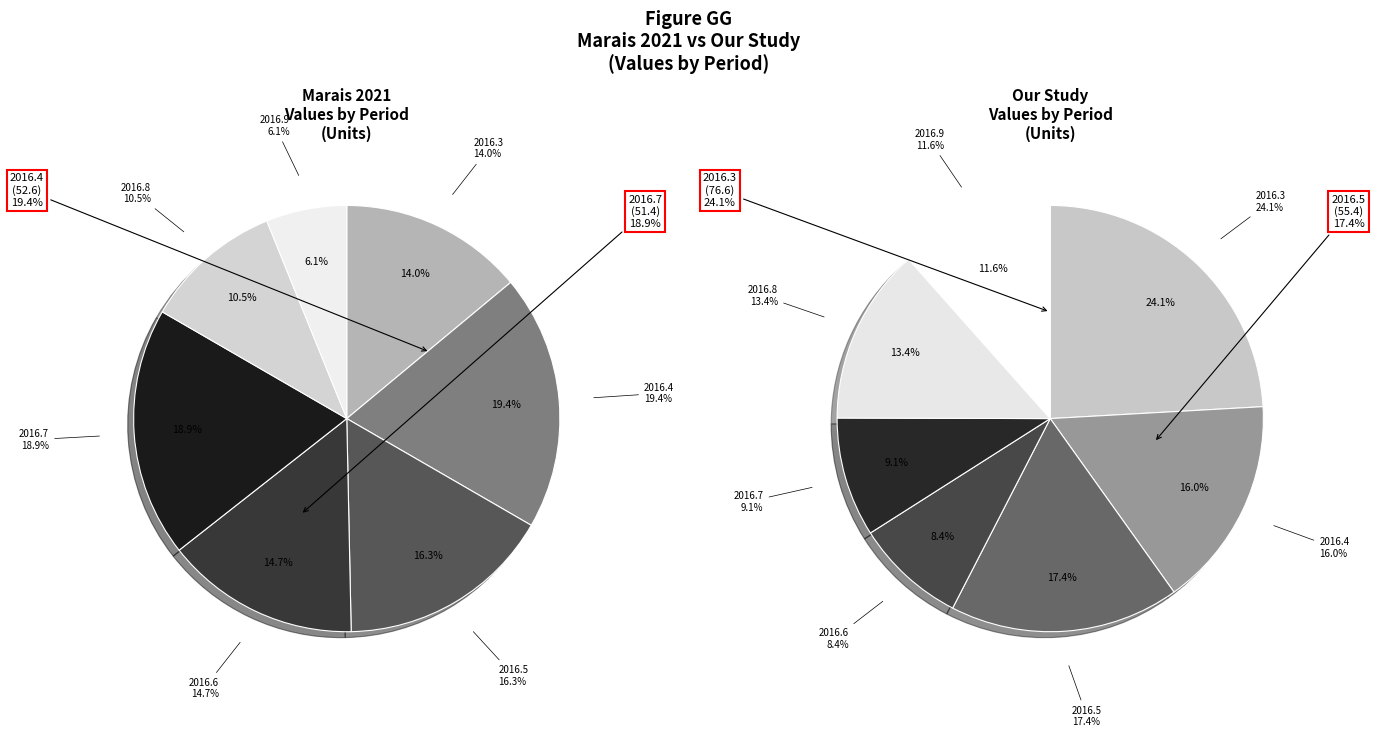

Which series changed the most between 2016.3 and 2016.9?

our study